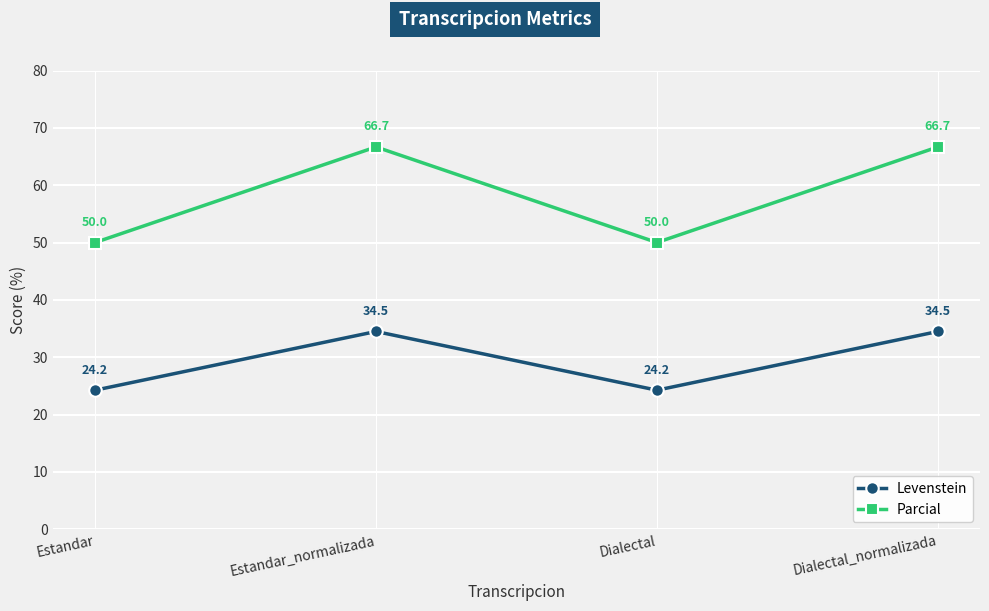

Reading left to right, list all the values displayed in this chart.

Levenstein: Estandar=24.2	Estandar_normalizada=34.5	Dialectal=24.2	Dialectal_normalizada=34.5
Parcial: Estandar=50.0	Estandar_normalizada=66.7	Dialectal=50.0	Dialectal_normalizada=66.7